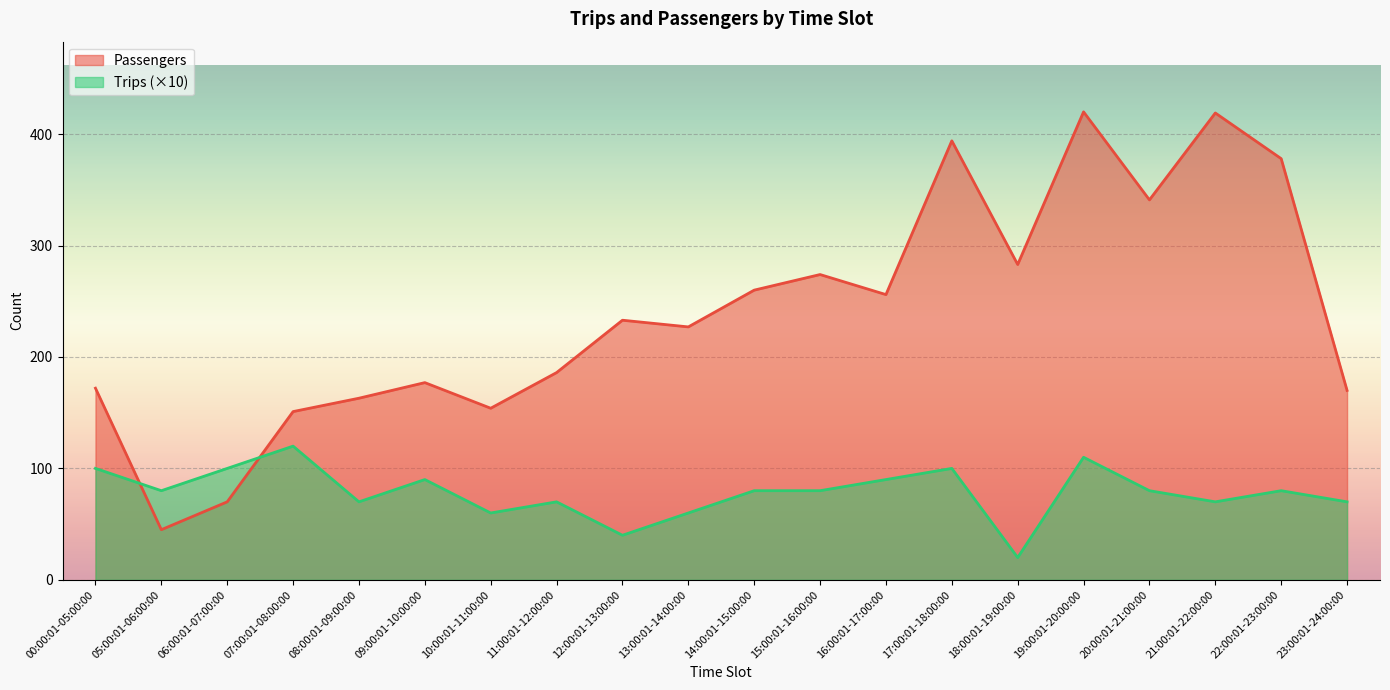

How many data points does each series have?

20